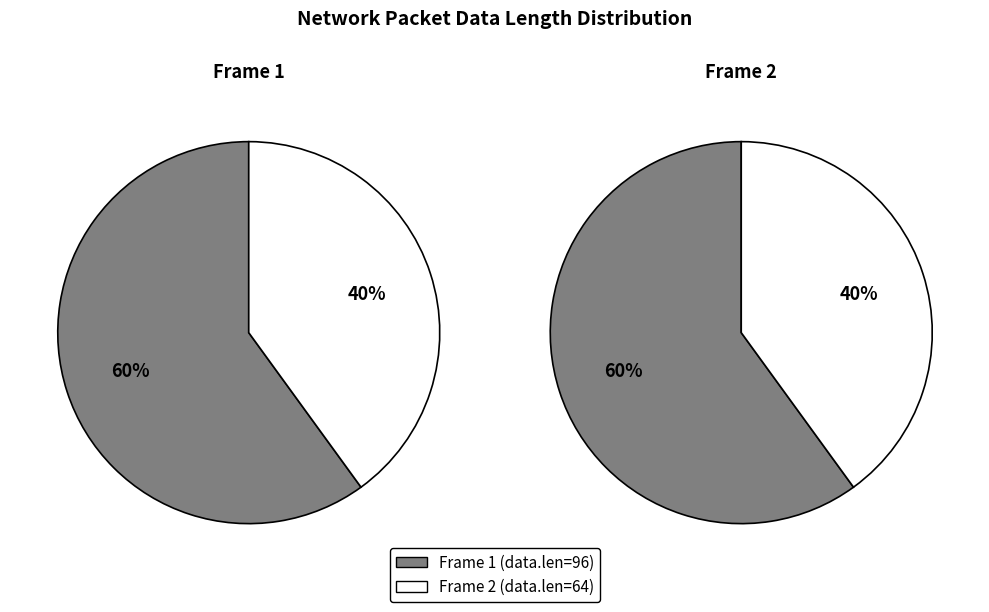

What is the change in value from 1 to 2?

-32